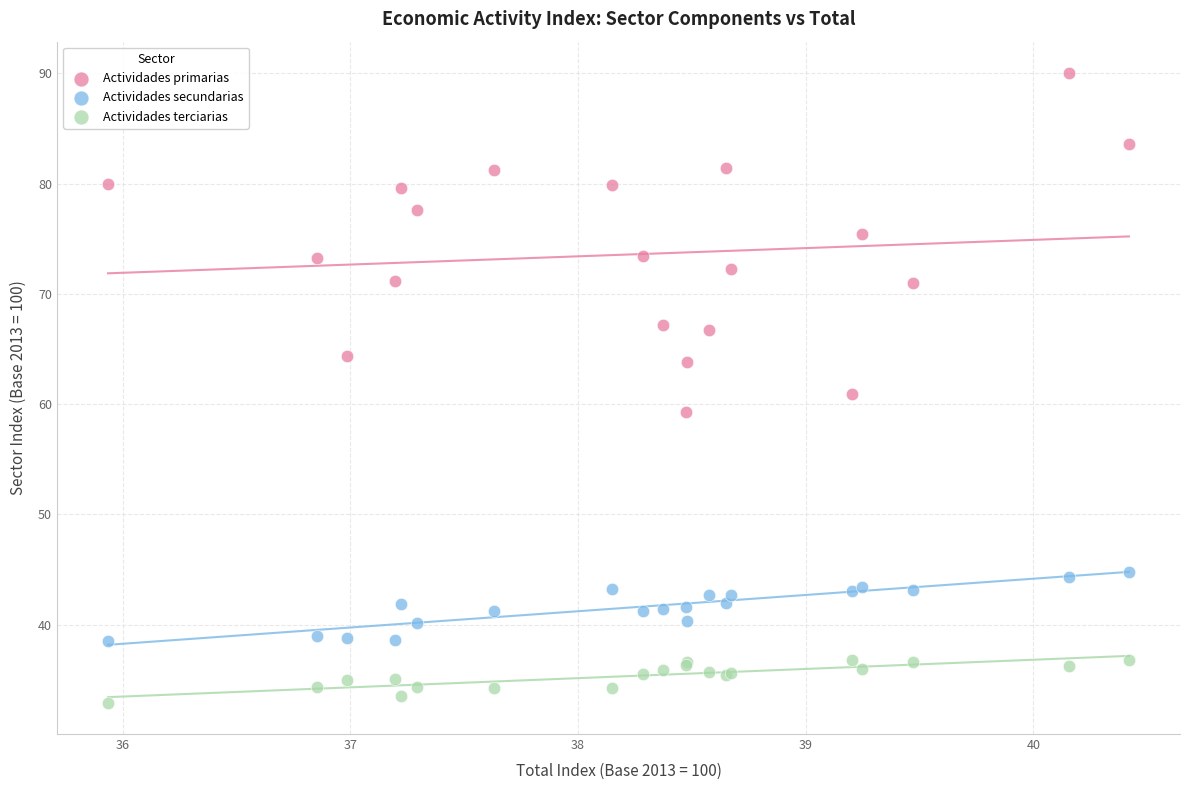

Which series reaches the minimum Y coordinate?

Actividades terciarias